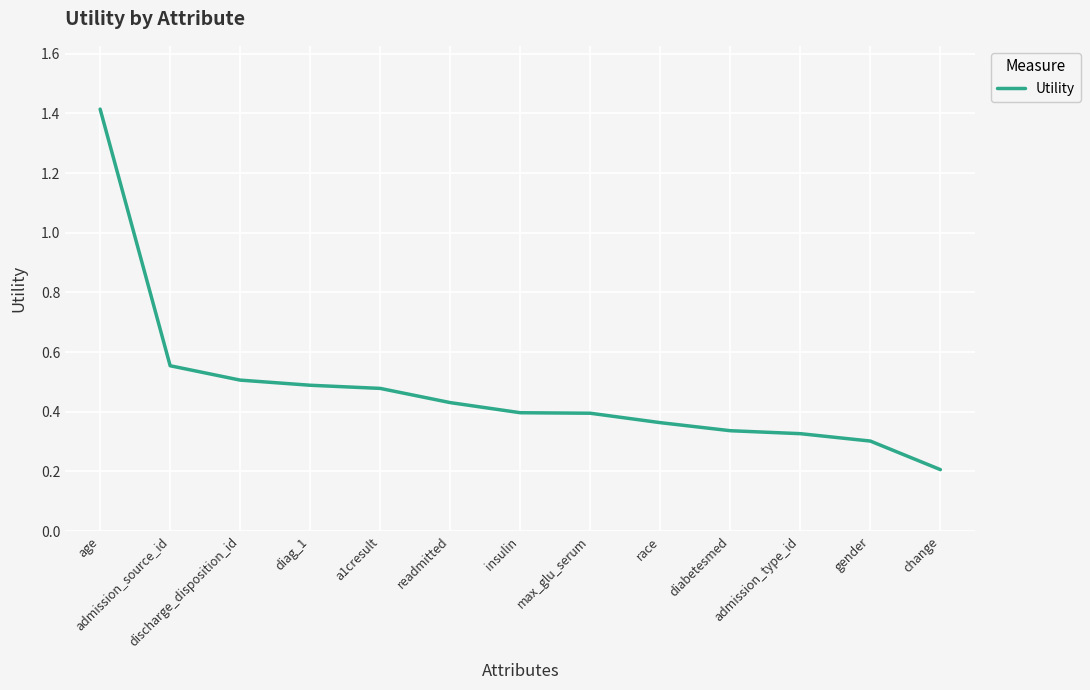

What is the minimum value shown in the chart?

0.2